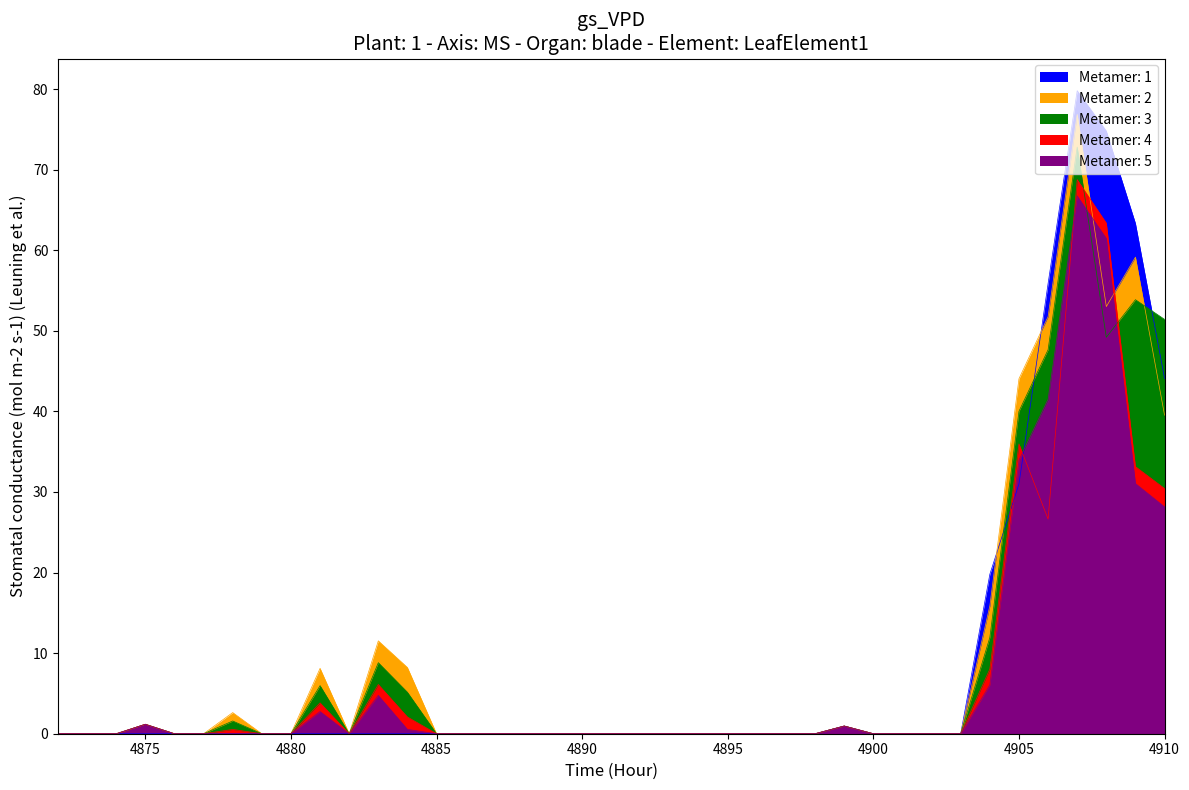

Which series has the largest total across all categories?

1